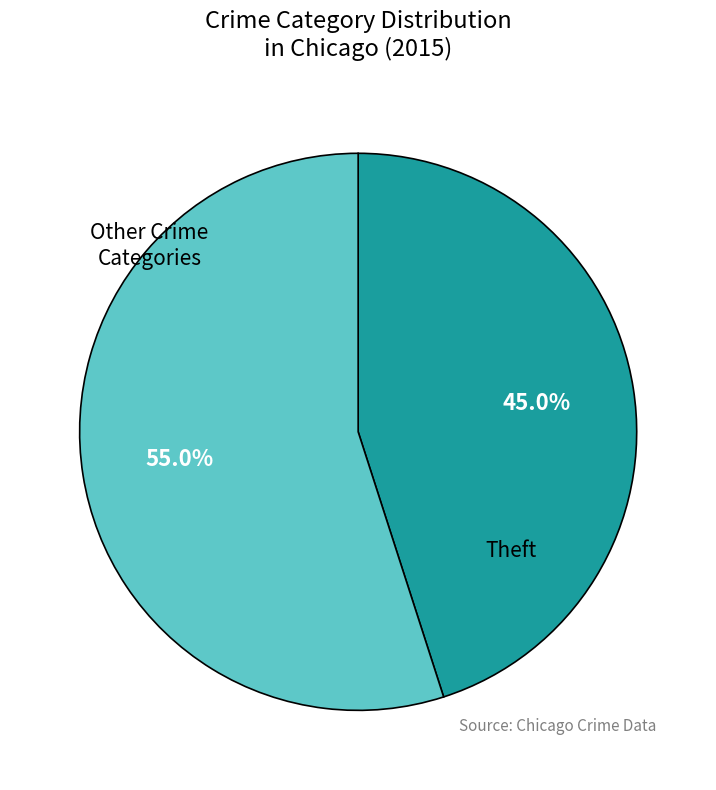

Is there a majority slice in this chart?

Yes